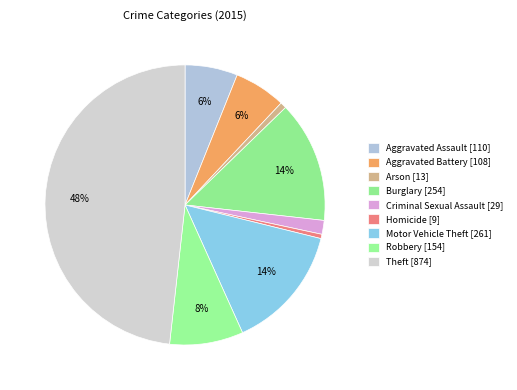

Is it true that Aggravated Assault is 1% of the pie?

False